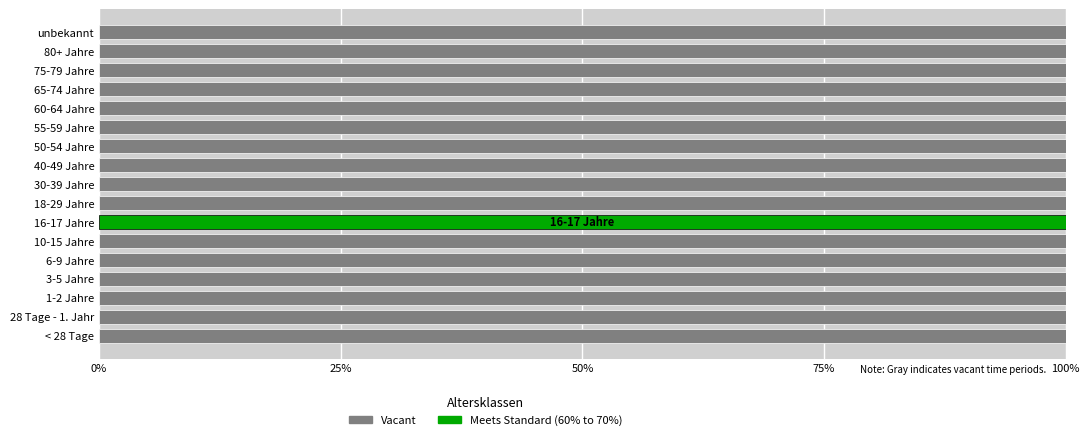

Which category has the lowest value in the Meets Standard series?

< 28 Tage